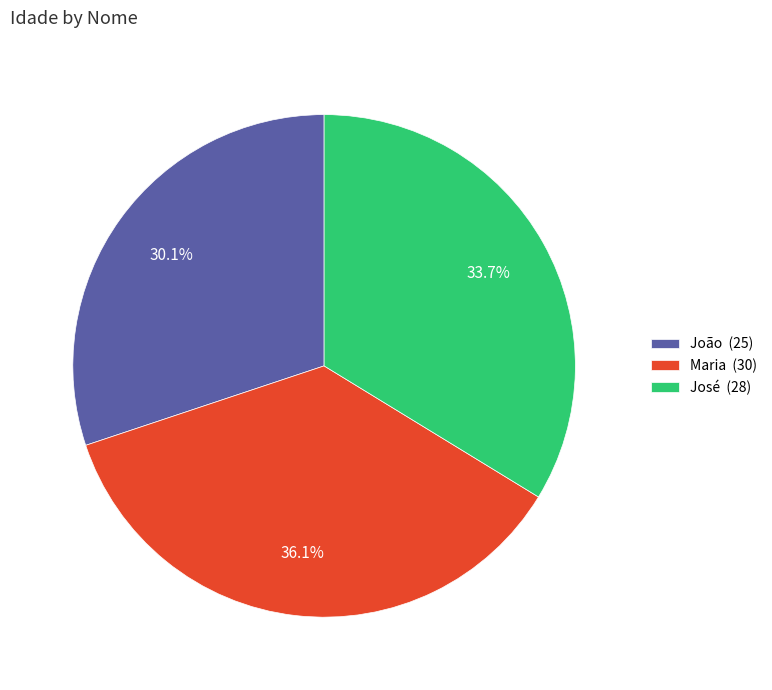

Combined, what portion of the pie is José and Maria?

69.9%